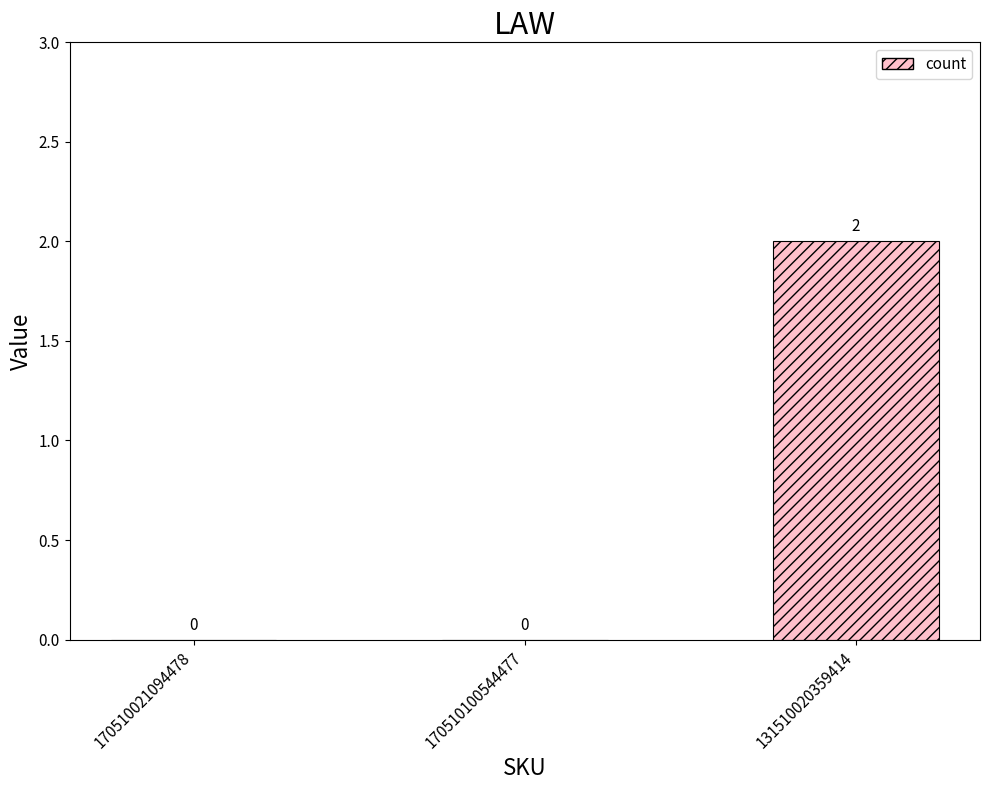

The chart shows a value of 3 at 131510020359414. True or false?

False